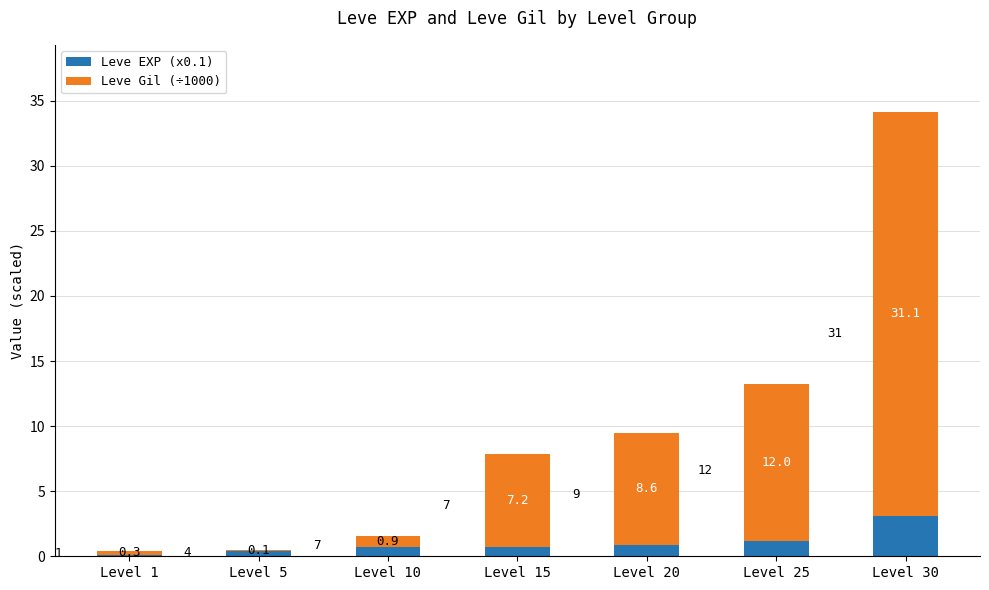

At which label is Leve EXP (x0.1) closest to 1?

Level 20